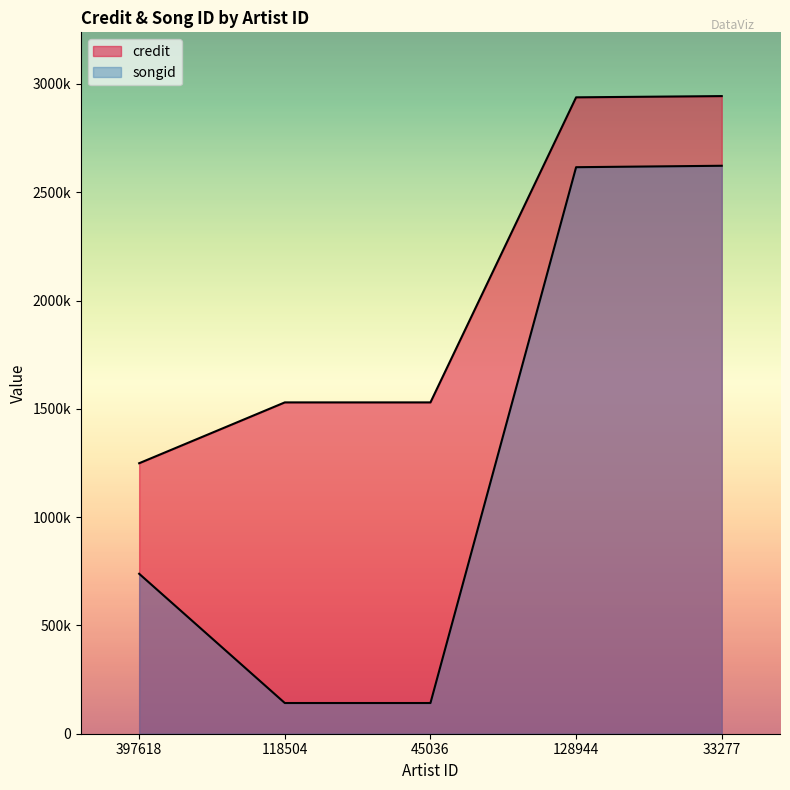

What is the difference between the maximum and minimum values in the songid series?

2480532